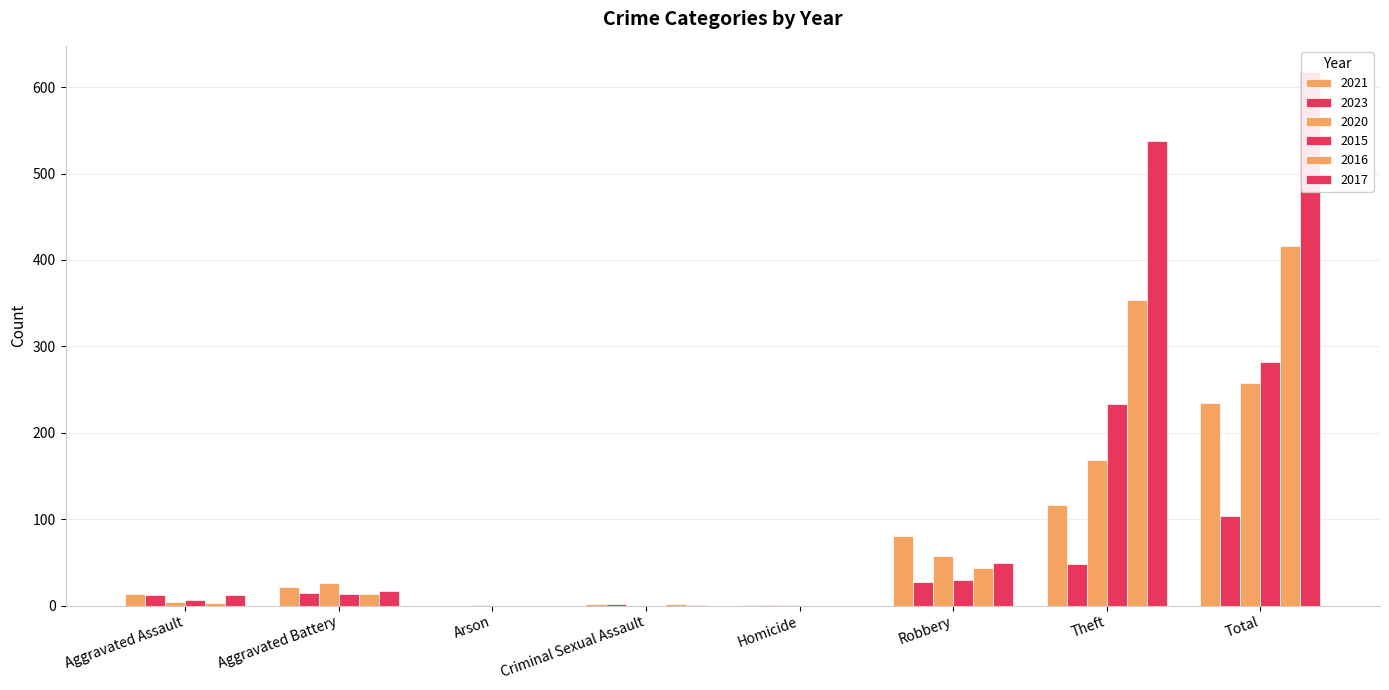

Reading left to right, what are all the values shown in this chart?

2021: 13	22	0	2	1	80	116	234
2023: 12	14	0	2	1	27	48	104
2020: 4	26	1	0	1	57	168	257
2015: 6	13	0	0	0	30	233	282
2016: 3	13	0	2	0	44	354	416
2017: 12	17	0	1	0	49	538	617